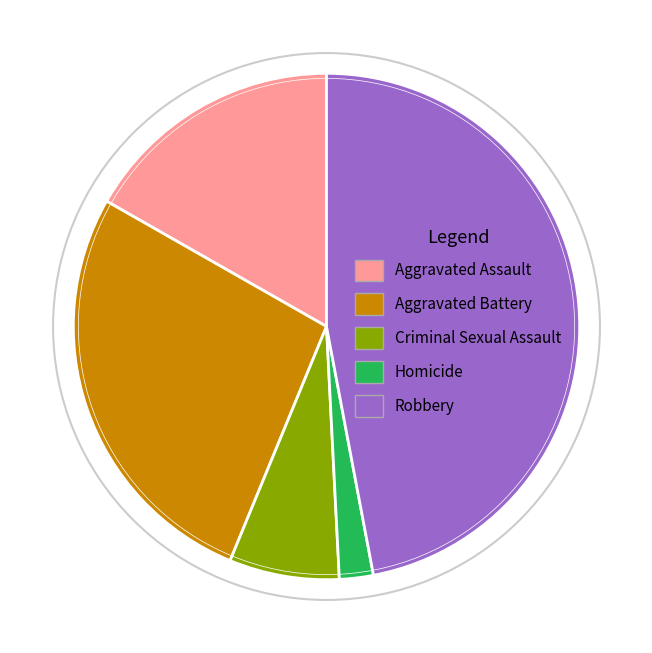

Is there a majority slice in this chart?

No